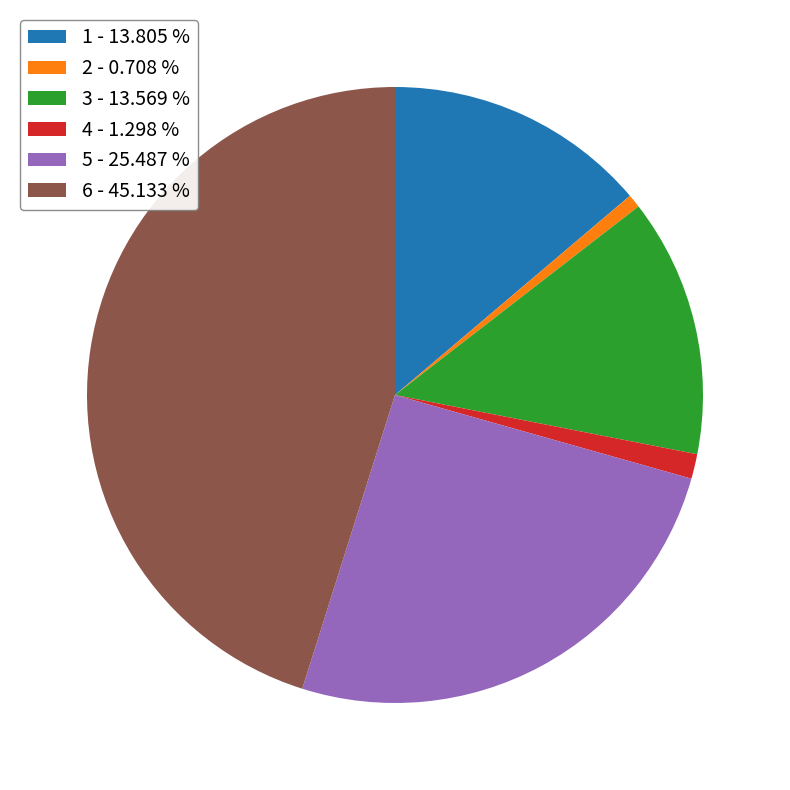

Is there any slice that represents more than half of the pie?

No